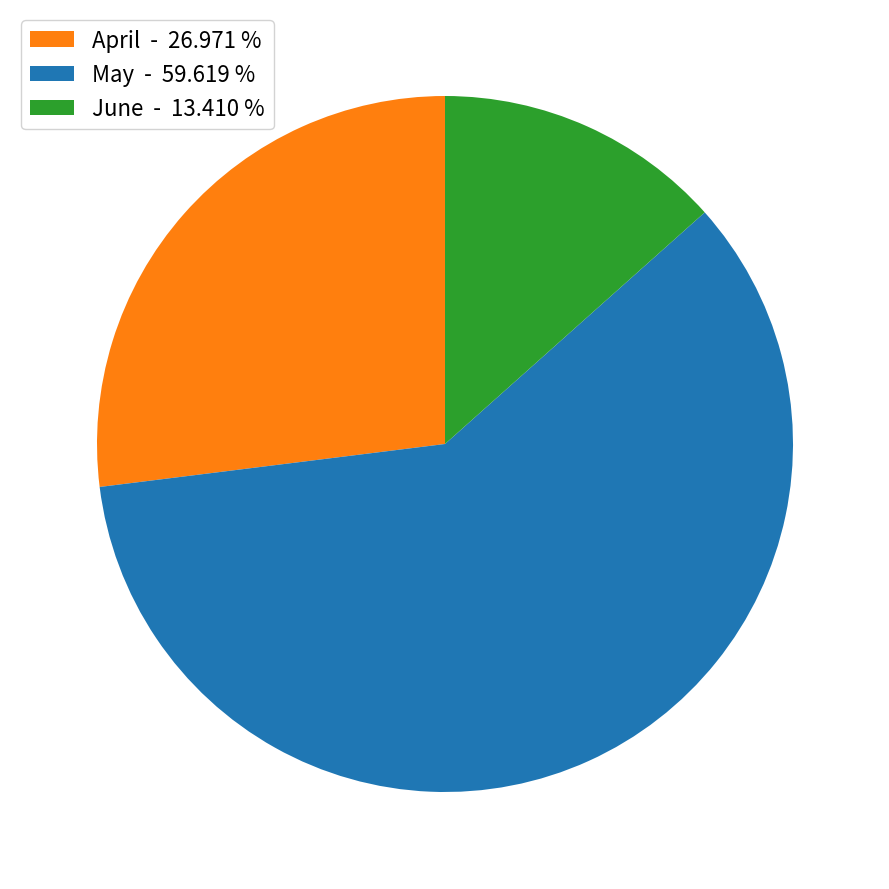

Is the sum of May - 59.619 % and June - 13.410 % greater than half?

Yes